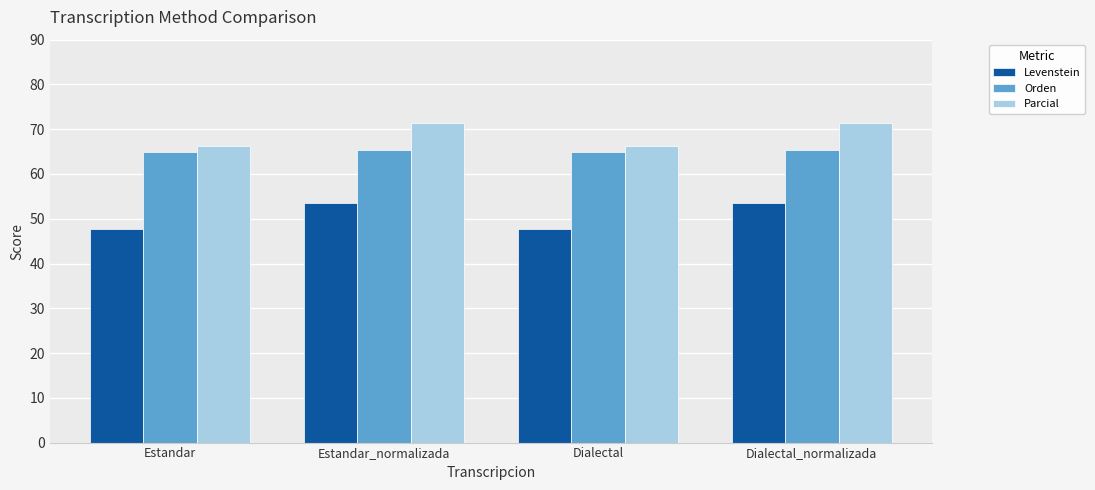

Reading right to left, extract all data points from this chart.

Levenstein: Dialectal_normalizada=53.6	Dialectal=47.7	Estandar_normalizada=53.6	Estandar=47.7
Orden: Dialectal_normalizada=65.3	Dialectal=64.9	Estandar_normalizada=65.3	Estandar=64.9
Parcial: Dialectal_normalizada=71.3	Dialectal=66.4	Estandar_normalizada=71.3	Estandar=66.4